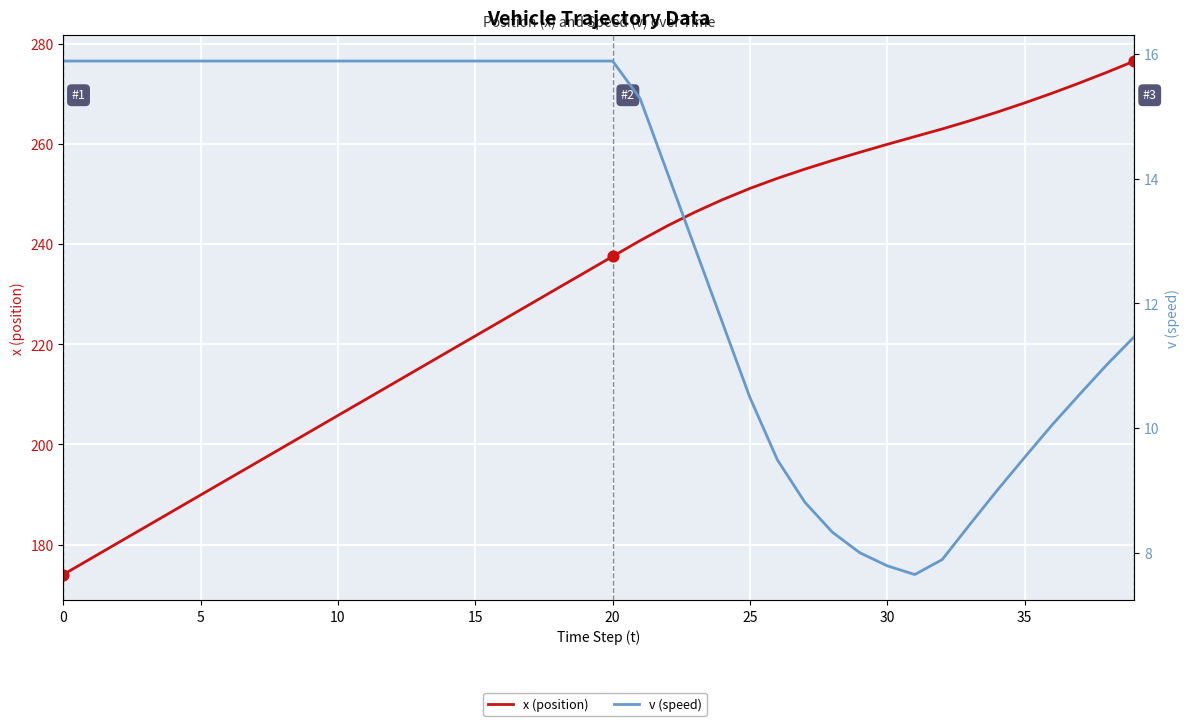

At how many categories does at least one series exceed 204?

30